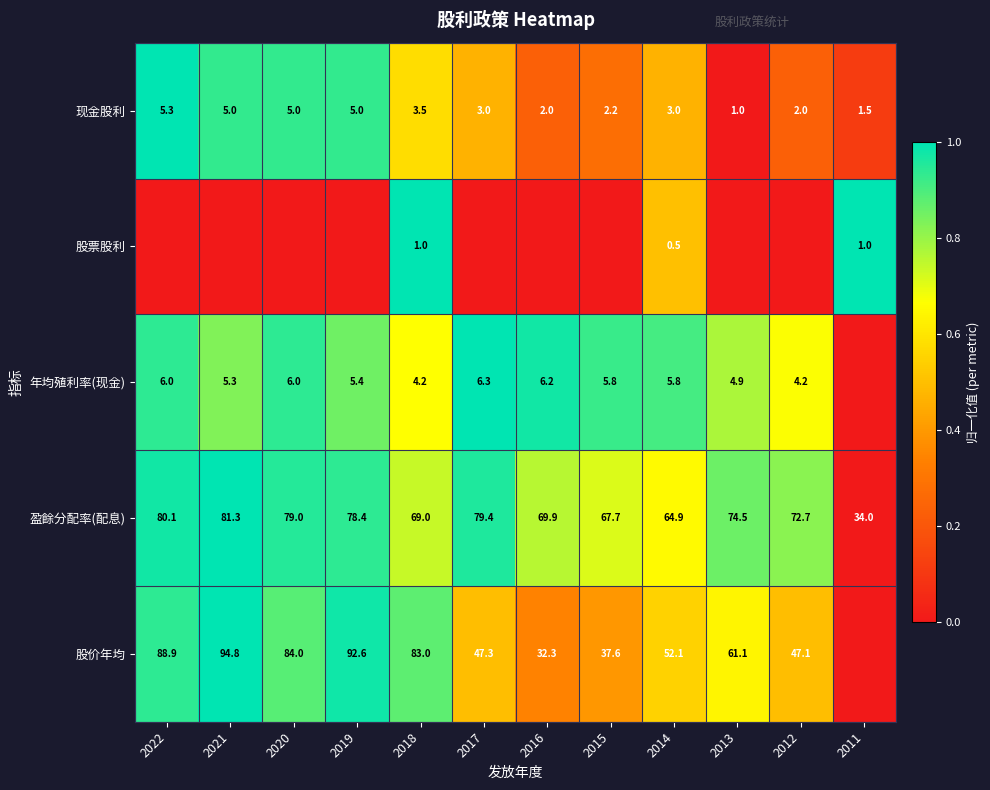

Is it true that 股价年均 equals 61.1 at 2013?

True